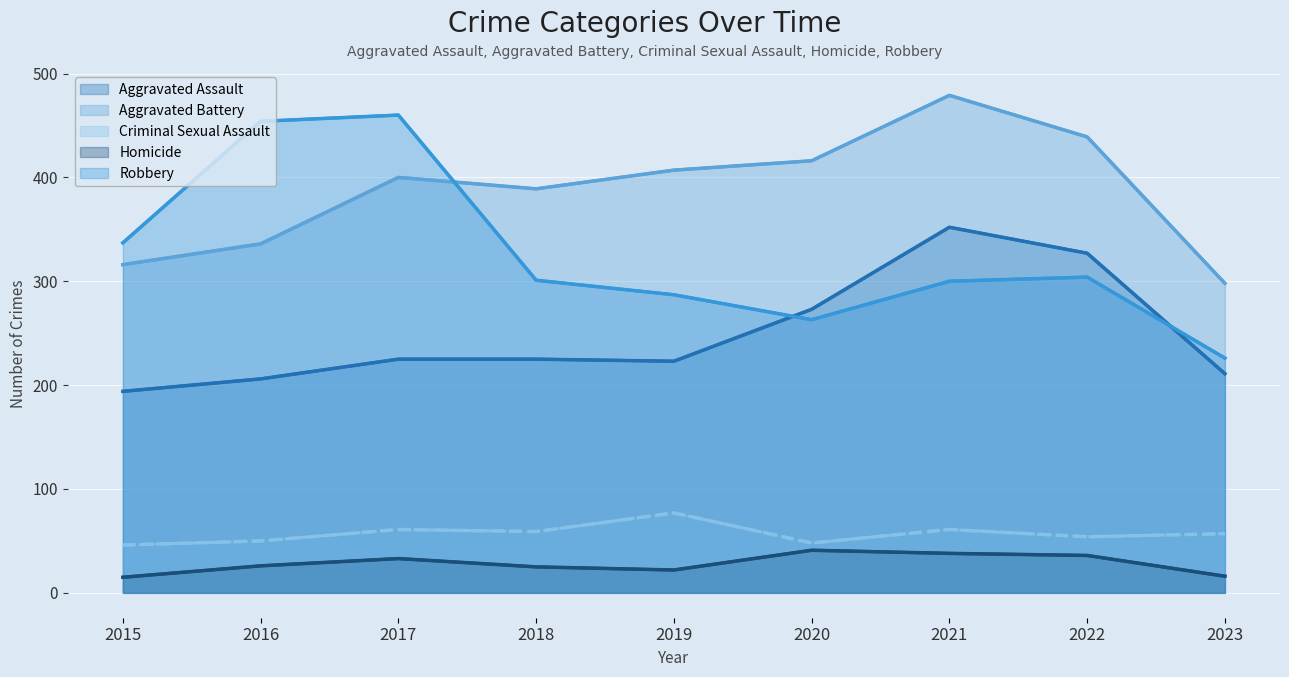

Where does the Robbery series first go above 301?

2015